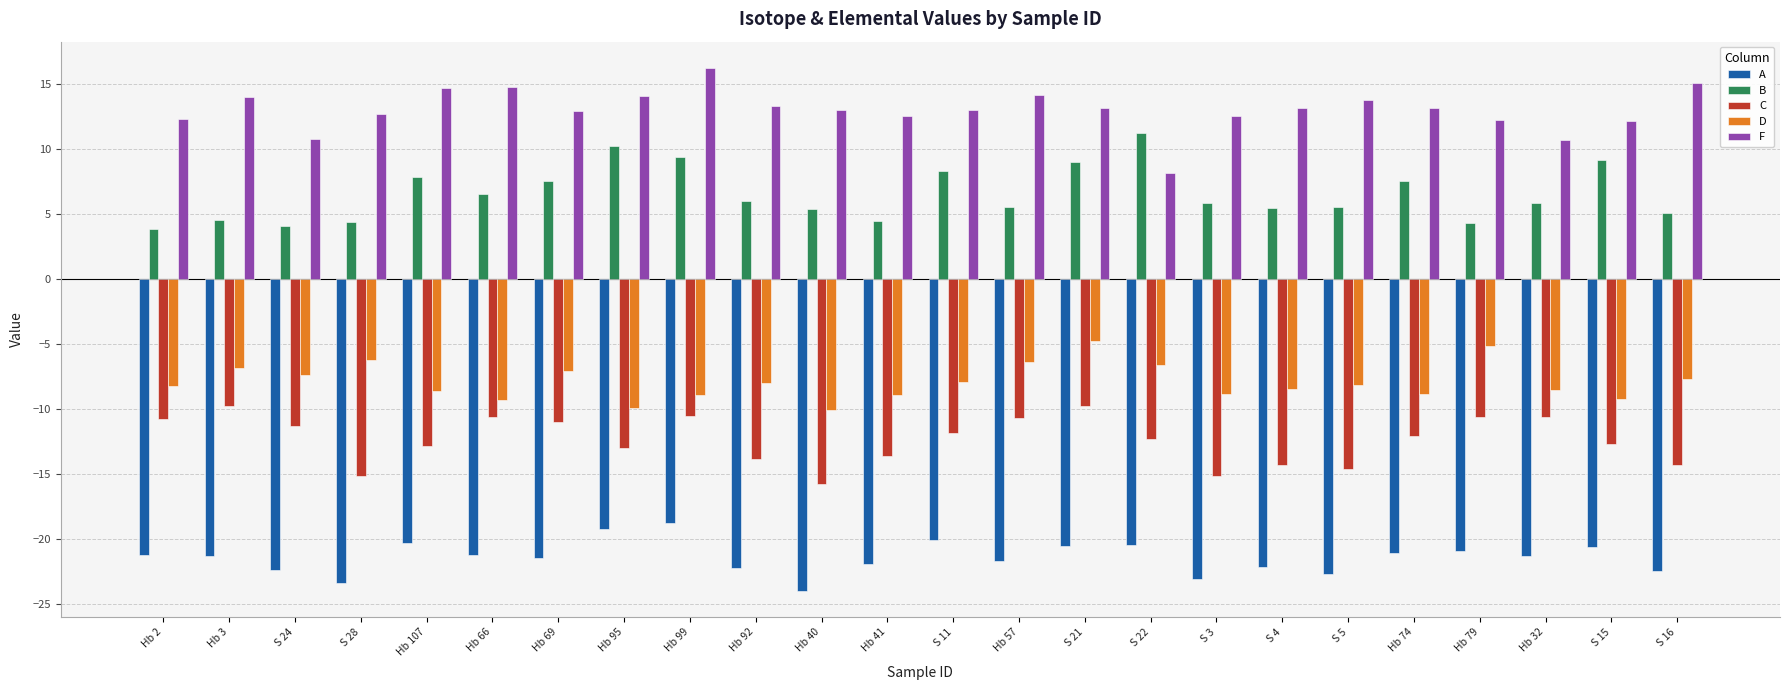

How many bars are there in each group?

5